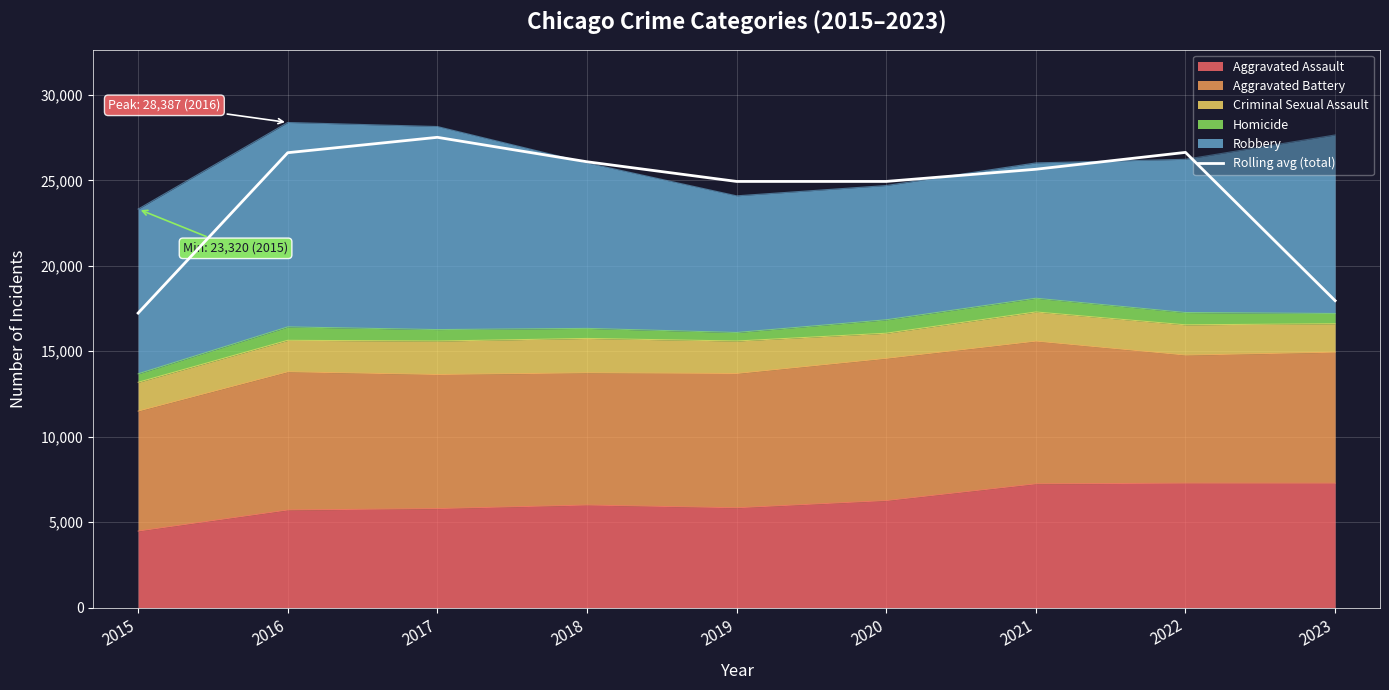

What is the change in value from 2015 to 2023?

+727.3